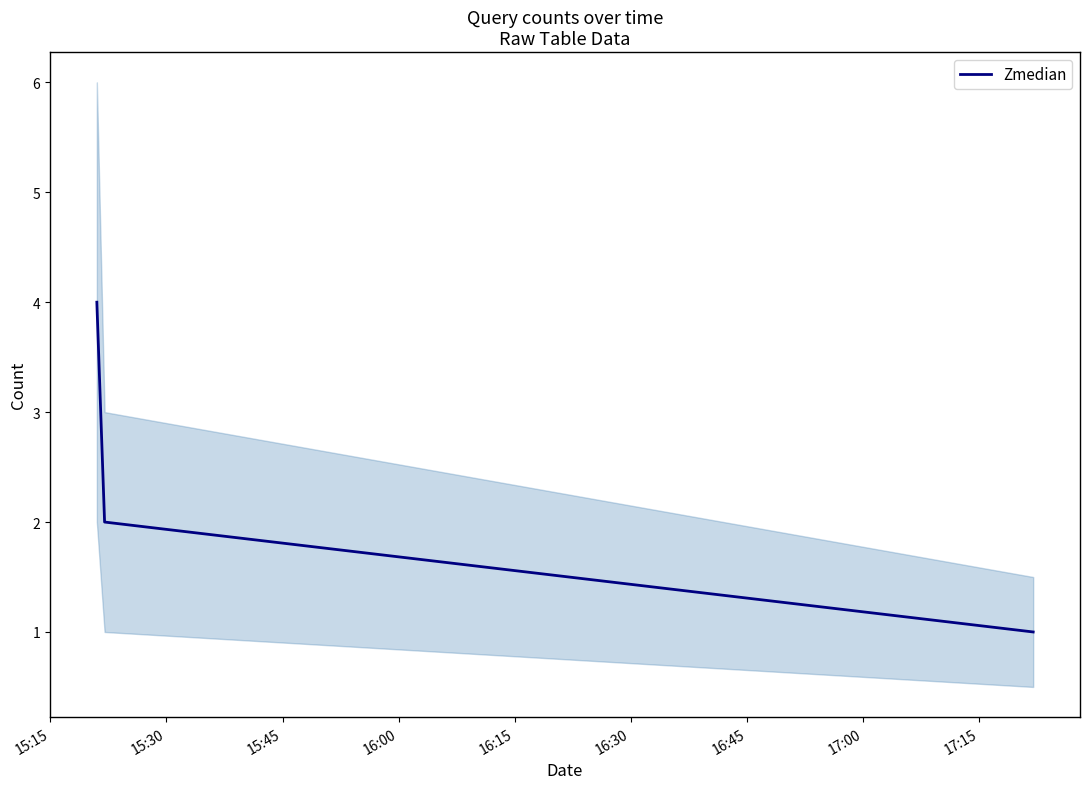

What is the average value?

2